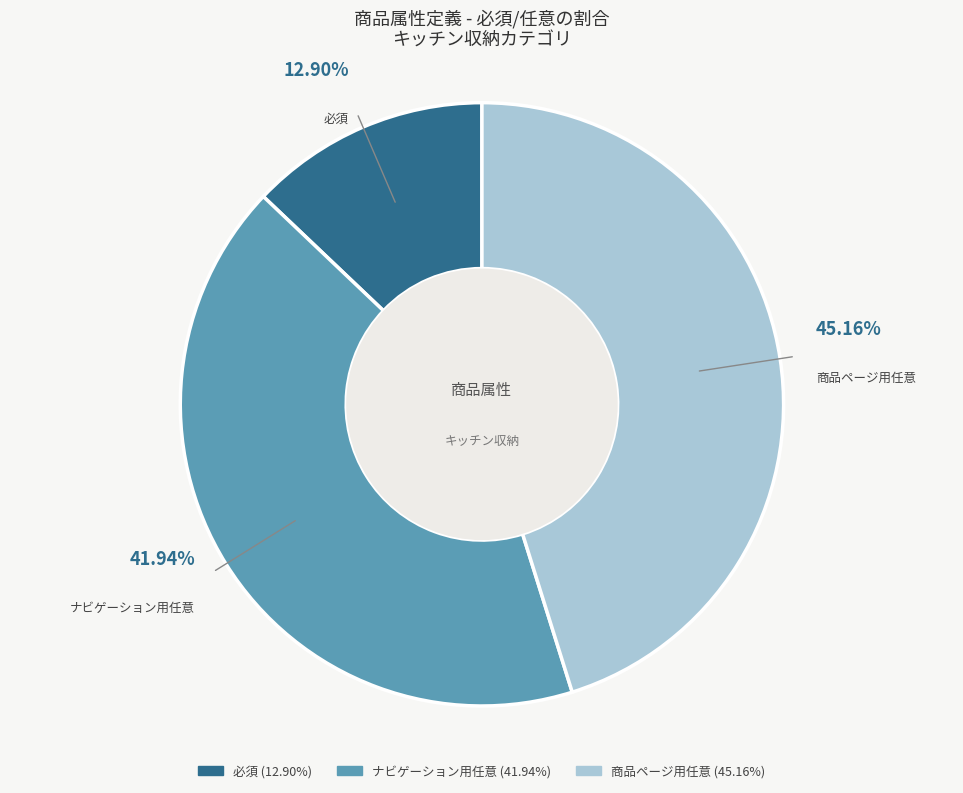

What portion of the pie excludes 必須?

87.1%